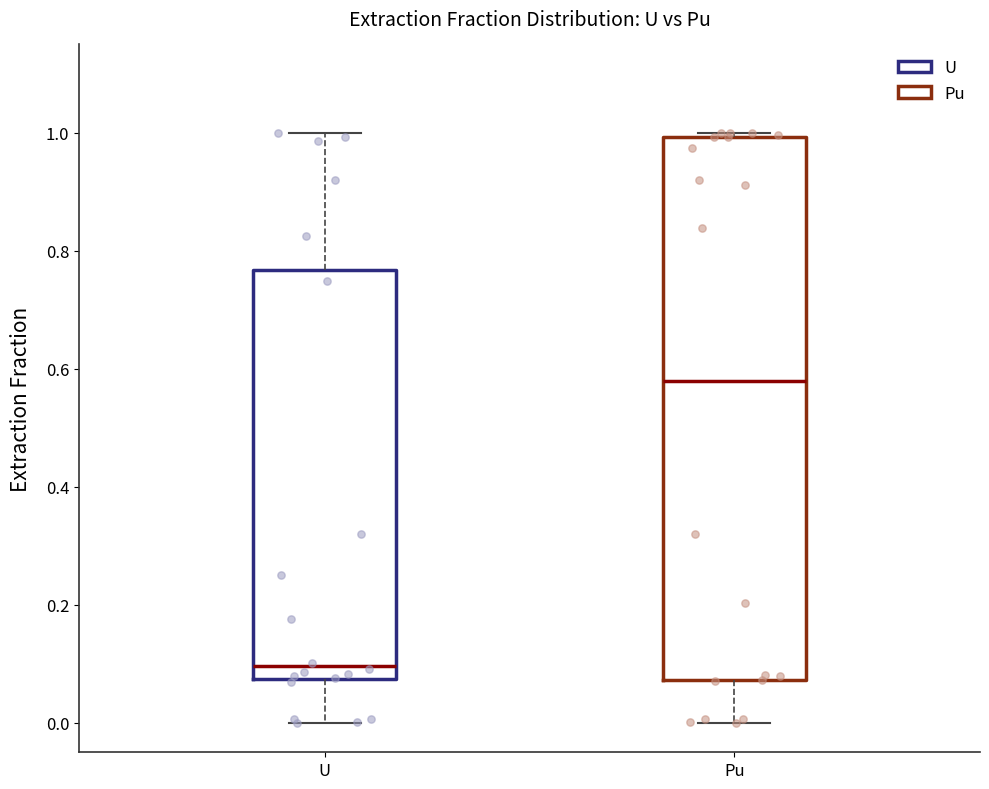

Reading left to right, read every box against the y-axis: the position of its median line, the range the box covers, and the ends of its whiskers. The values are not printed on the chart, so give them approximately, as read against the axis.

U: median 0.10, box 0.08 to 0.76, whiskers 0.00 to 1.00
Pu: median 0.58, box 0.08 to 1.00, whiskers 0.00 to 1.00 (just above the box's upper edge)